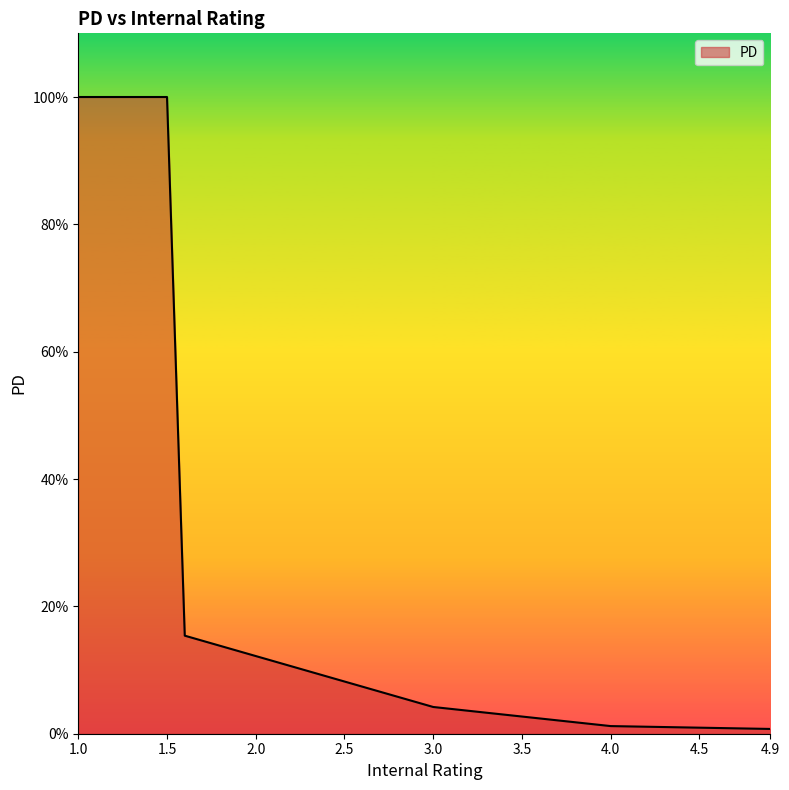

Reading left to right, extract all data points from this chart.

1.0	1.0	1.0	1.0	1.0	1.0	0.2	0.1	0.1	0.1	0.1	0.1	0.1	0.1	0.1	0.1	0.1	0.1	0.1	0.1	0.0	0.0	0.0	0.0	0.0	0.0	0.0	0.0	0.0	0.0	0.0	0.0	0.0	0.0	0.0	0.0	0.0	0.0	0.0	0.0